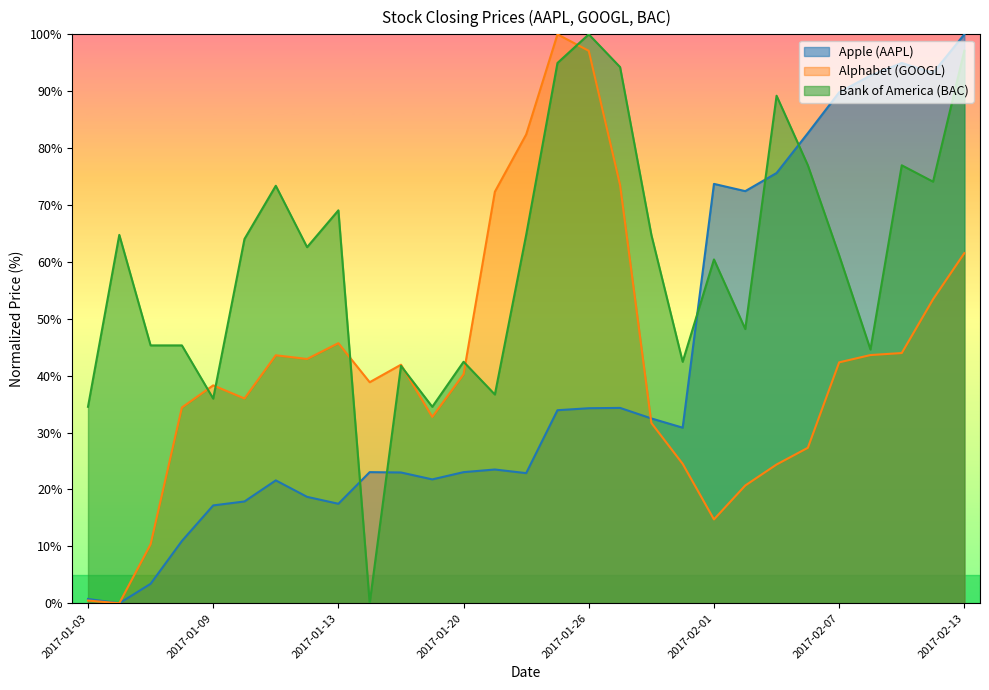

True or false: Bank of America (BAC) has more than 0 interior local peaks.

True